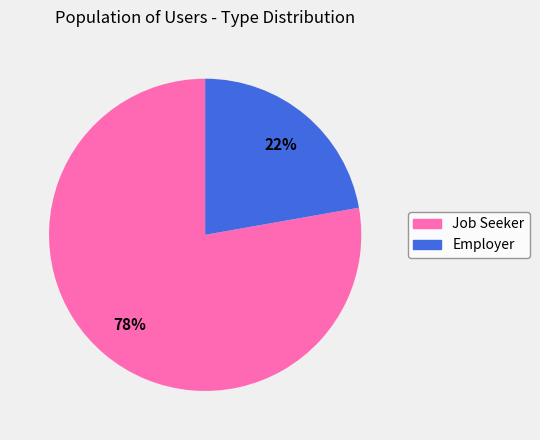

Is the sum of Job Seeker and Employer greater than half?

Yes